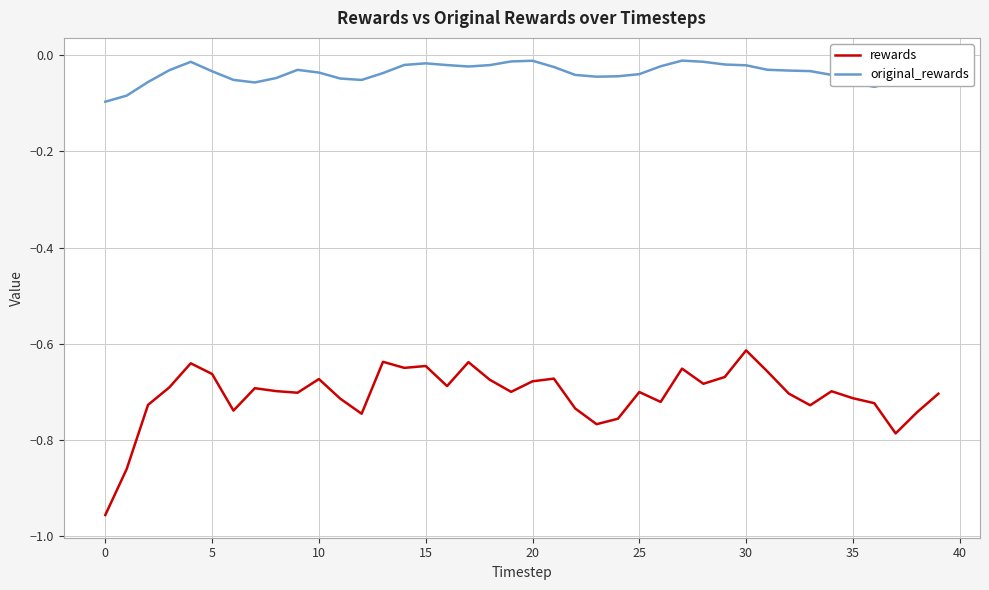

List the series in order of their overall mean, lowest first.

rewards, original_rewards